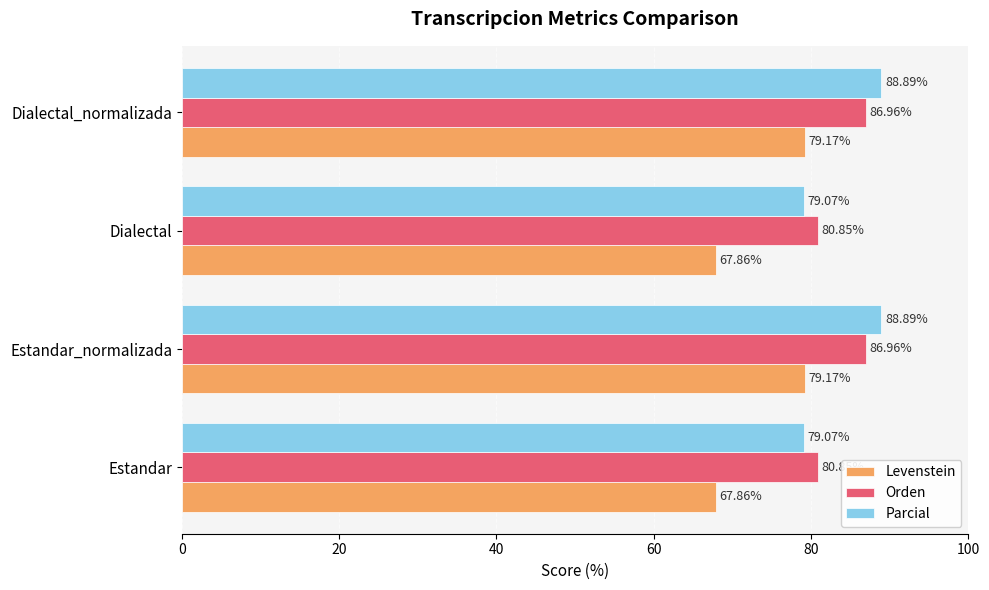

How many data points does each series have?

4